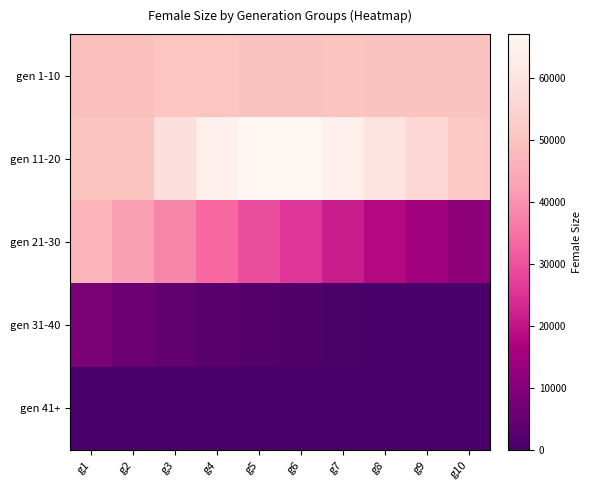

At which category is the sum across all series the highest?

g1